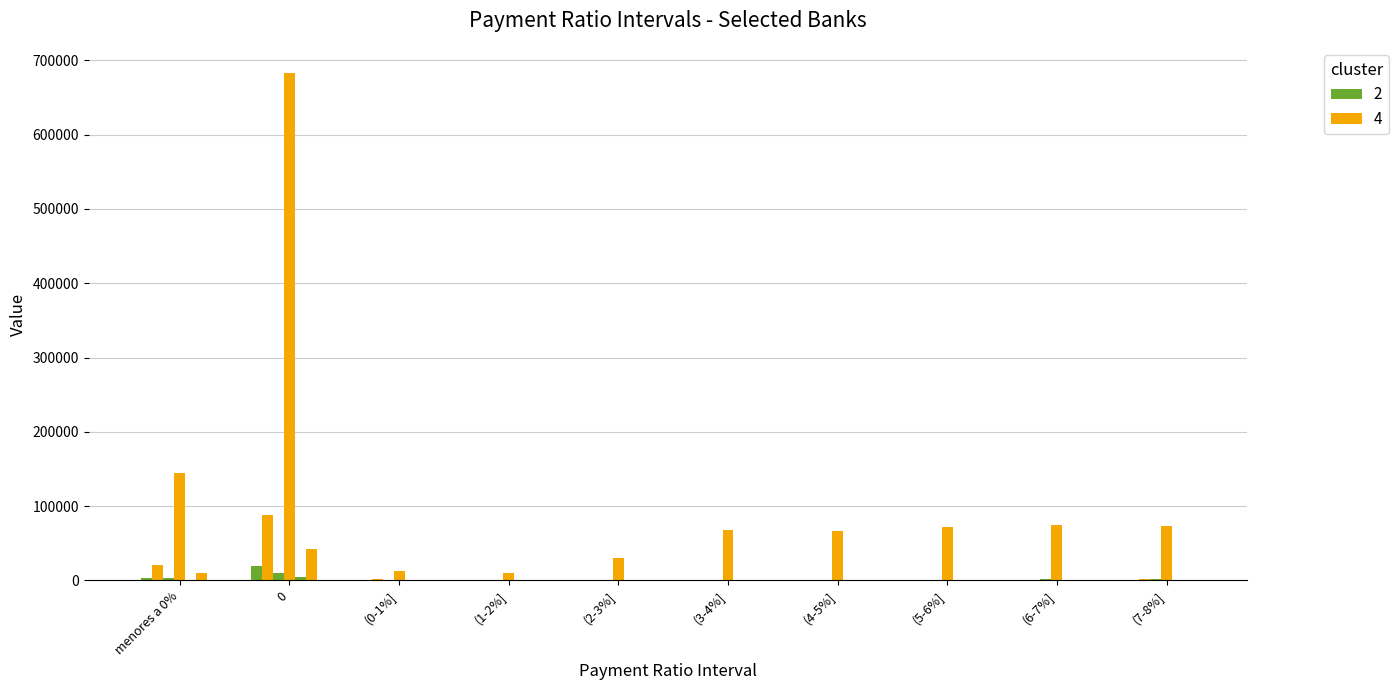

What is the difference between the second highest and second lowest values in the cluster 2 series?

3209